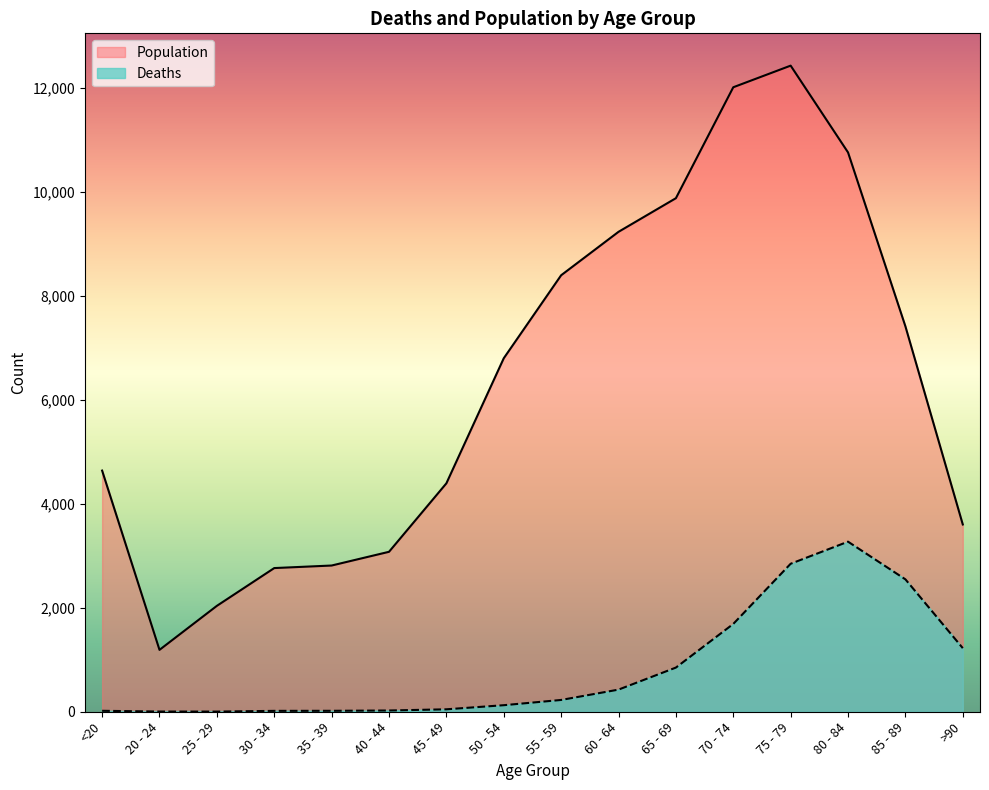

What is the difference between the Deaths values at 80 - 84 and 25 - 29?

3270